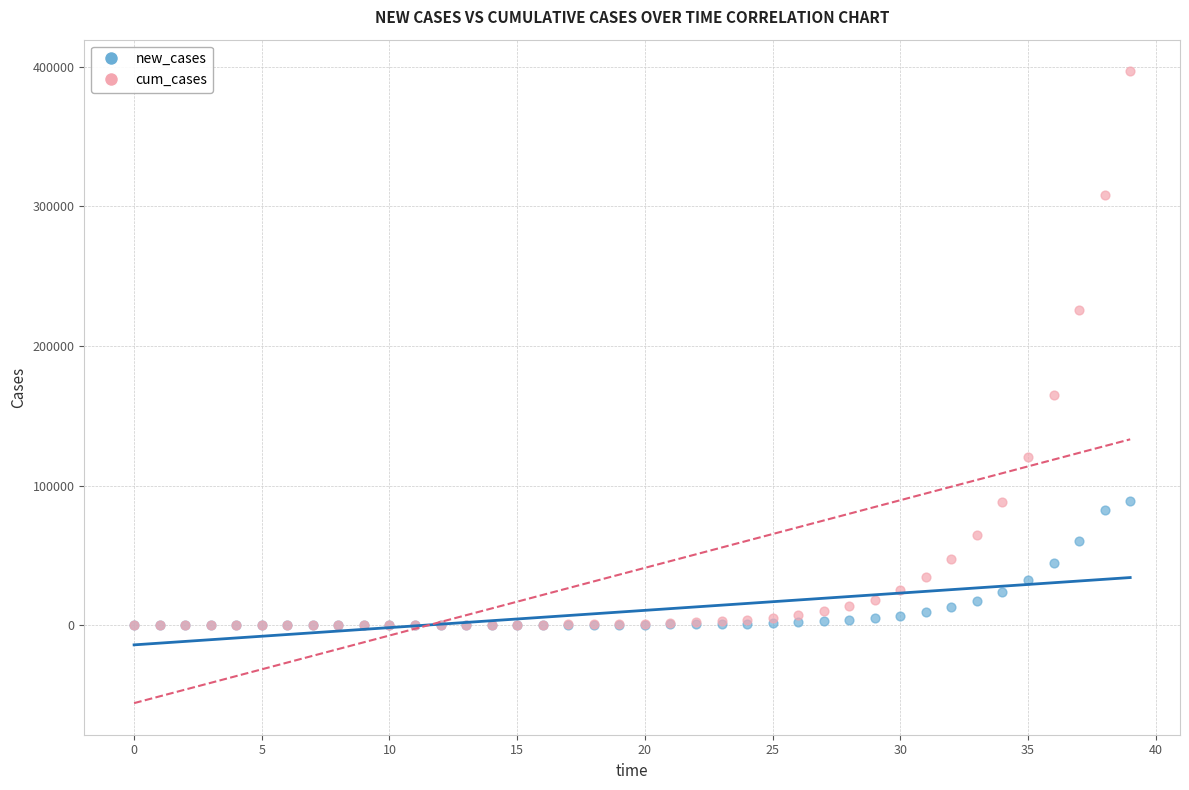

What are all the series names shown in the legend?

new_cases, cum_cases